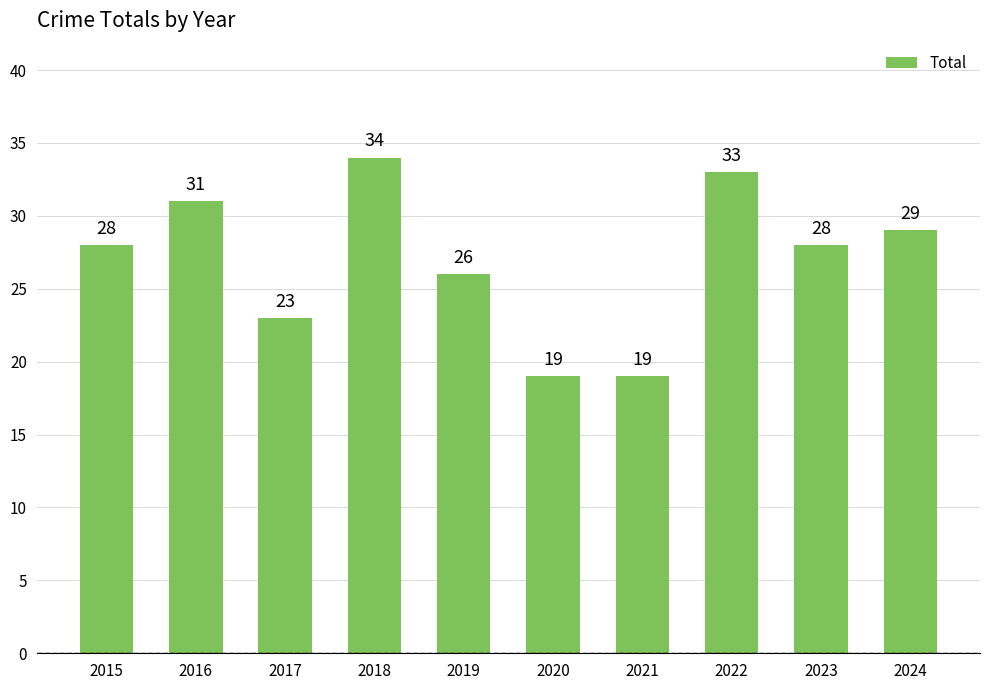

How many values are between 23 and 31?

6